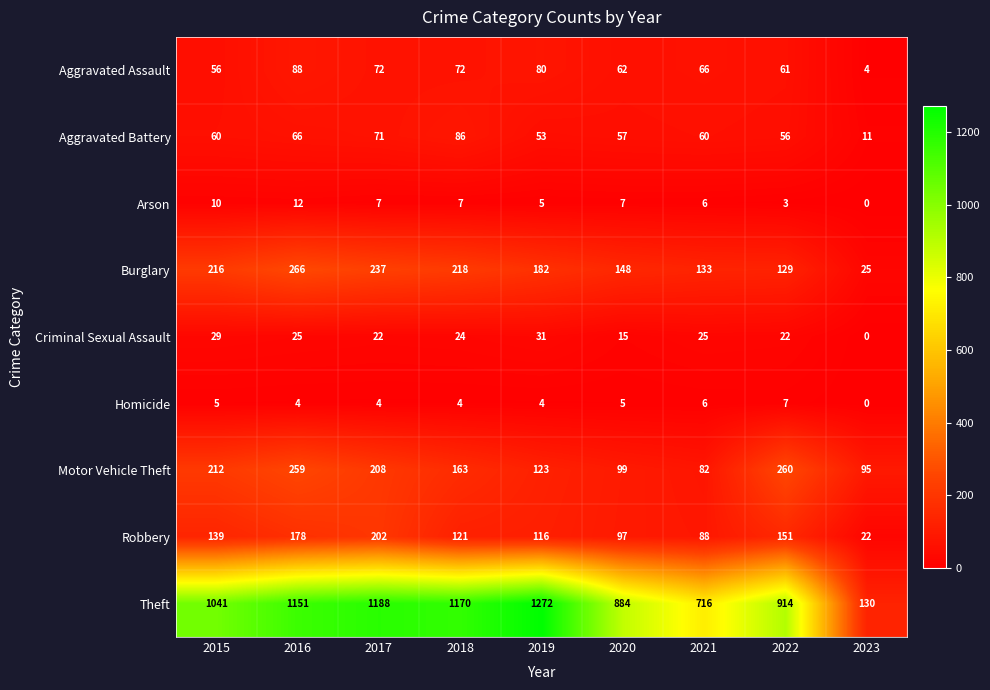

What is the difference between the second highest and minimum values in the Motor Vehicle Theft series?

177